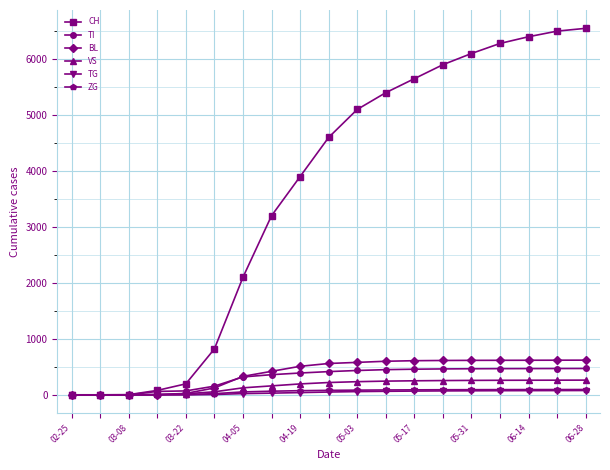

What are all the series names shown in the legend?

CH, TI, BL, VS, TG, ZG